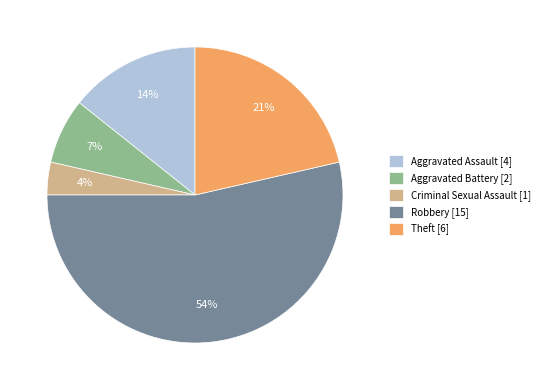

Is the sum of Aggravated Assault [4] and Criminal Sexual Assault [1] greater than half?

No